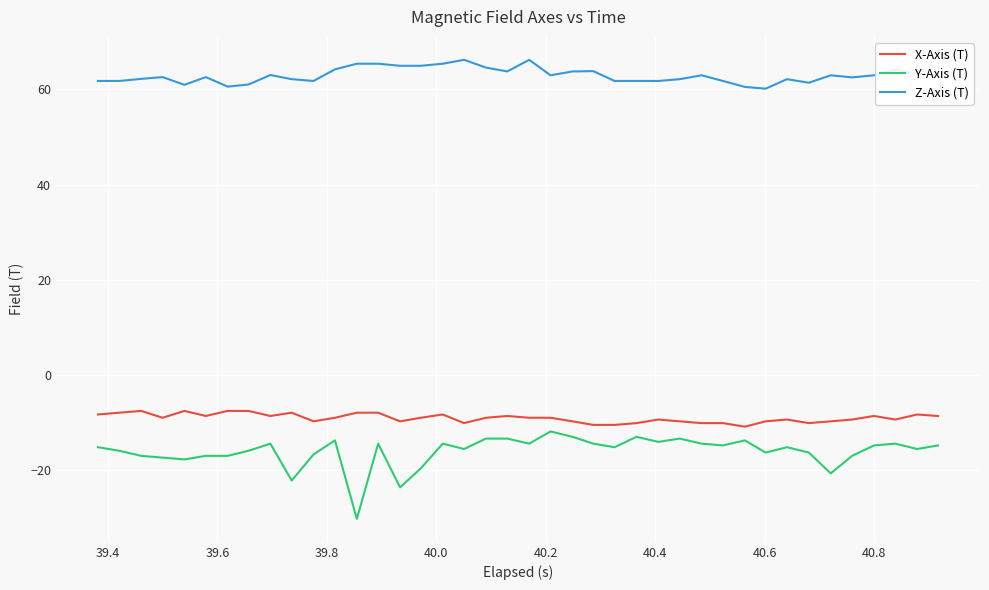

Which series has the widest spread of values?

Y-Axis (T)